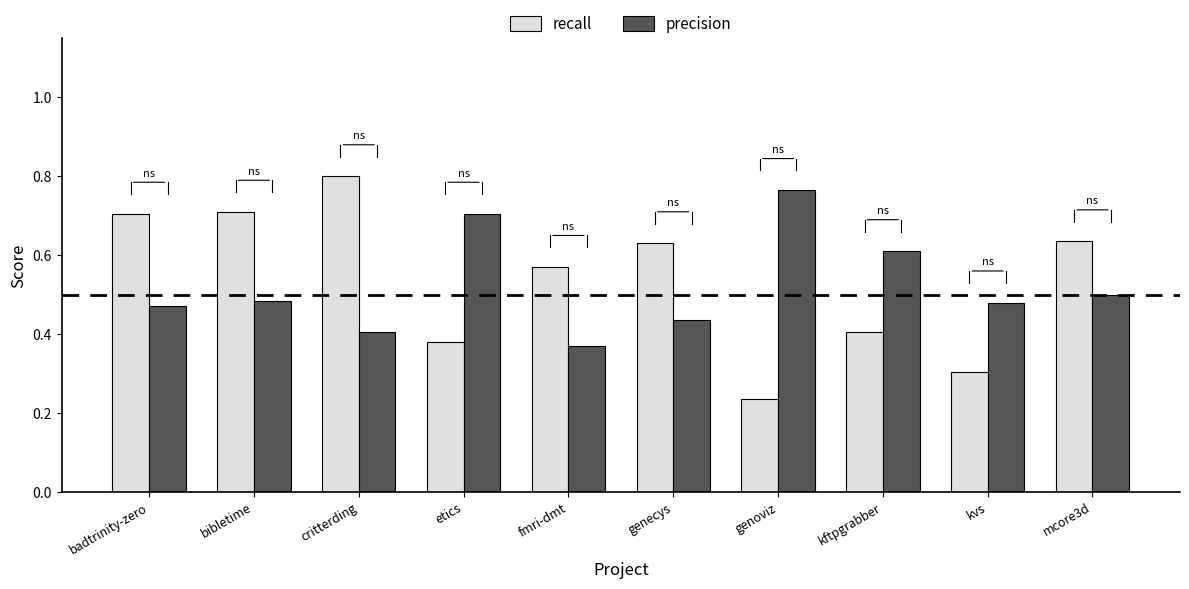

The value of precision at genoviz is 0.3. True or false?

False